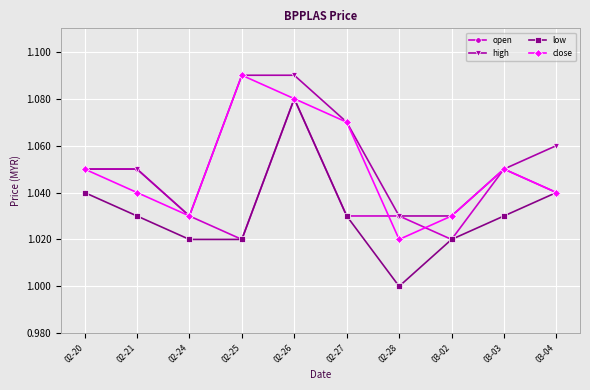

Rank the series by their average value, from lowest to highest.

low, open, close, high